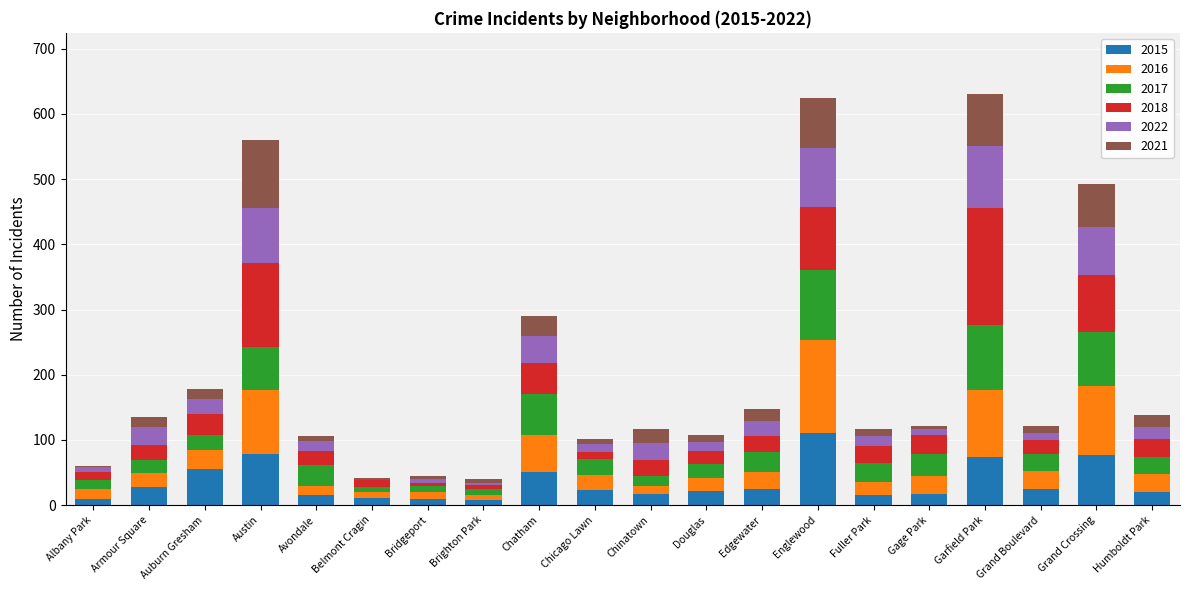

What is the highest value of the 2015 series?

111